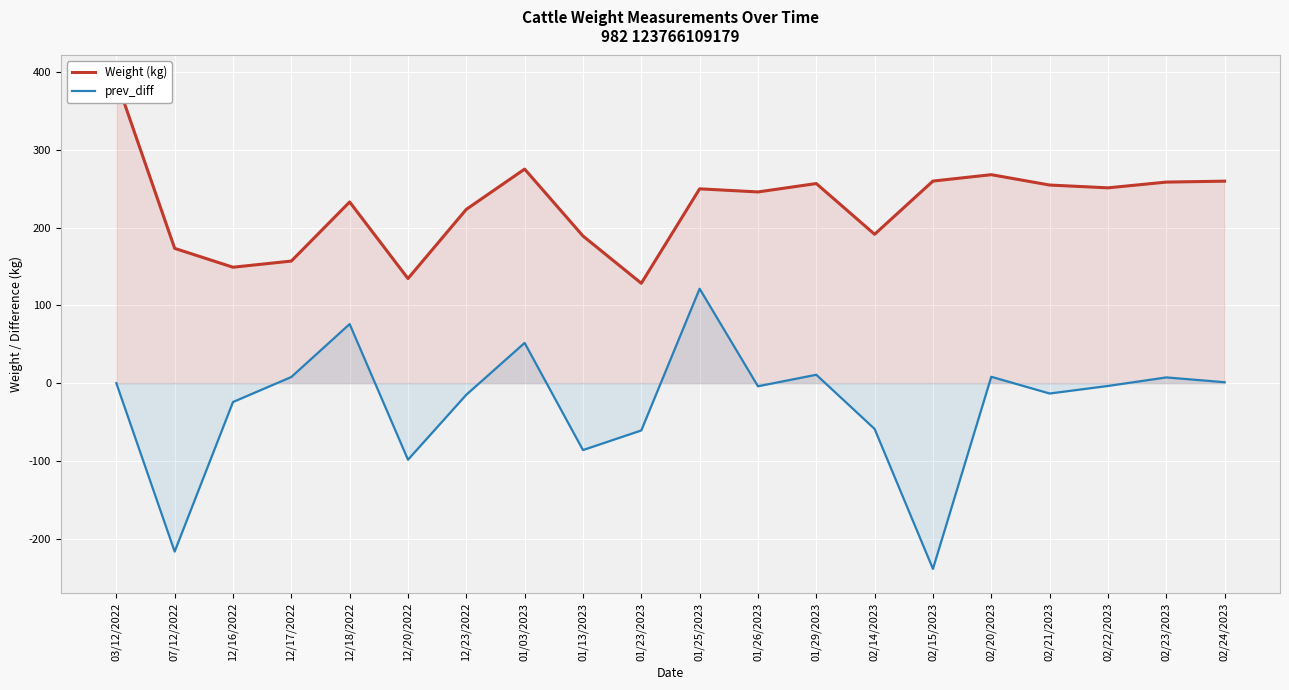

What is the sum of all prev_diff values?

-535.3